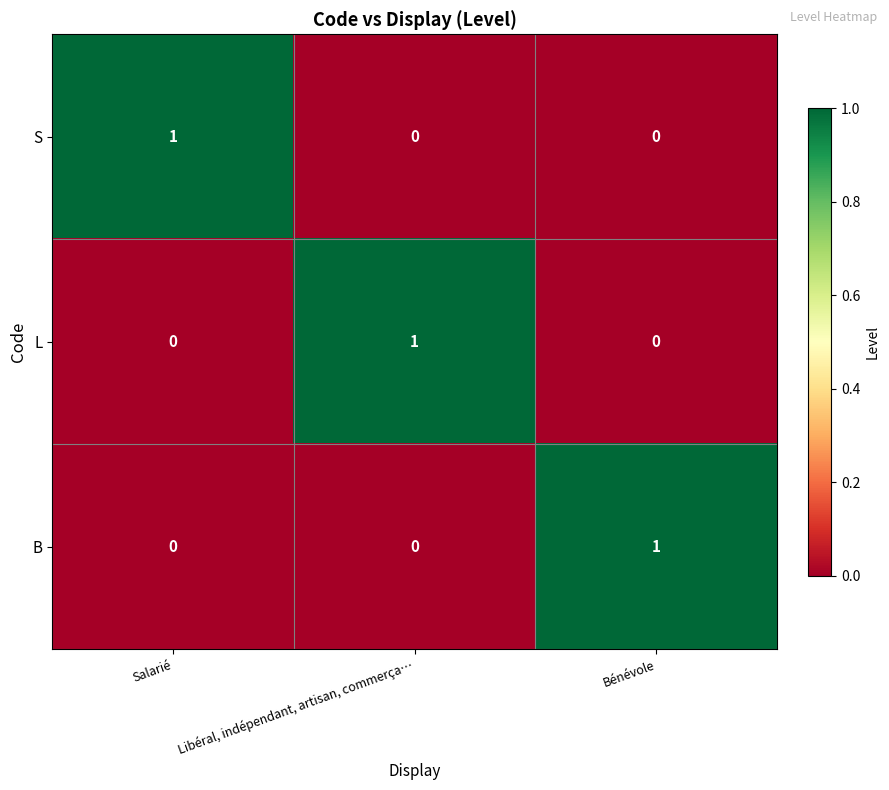

At how many categories does at least one series exceed 0?

3